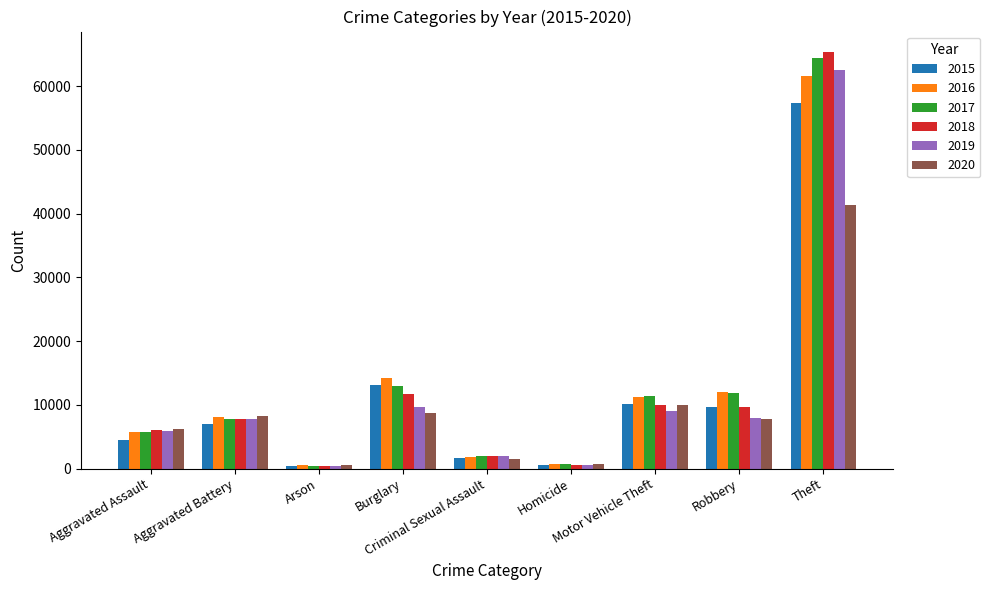

True or false: 2019 has a value of 376 at Arson.

True